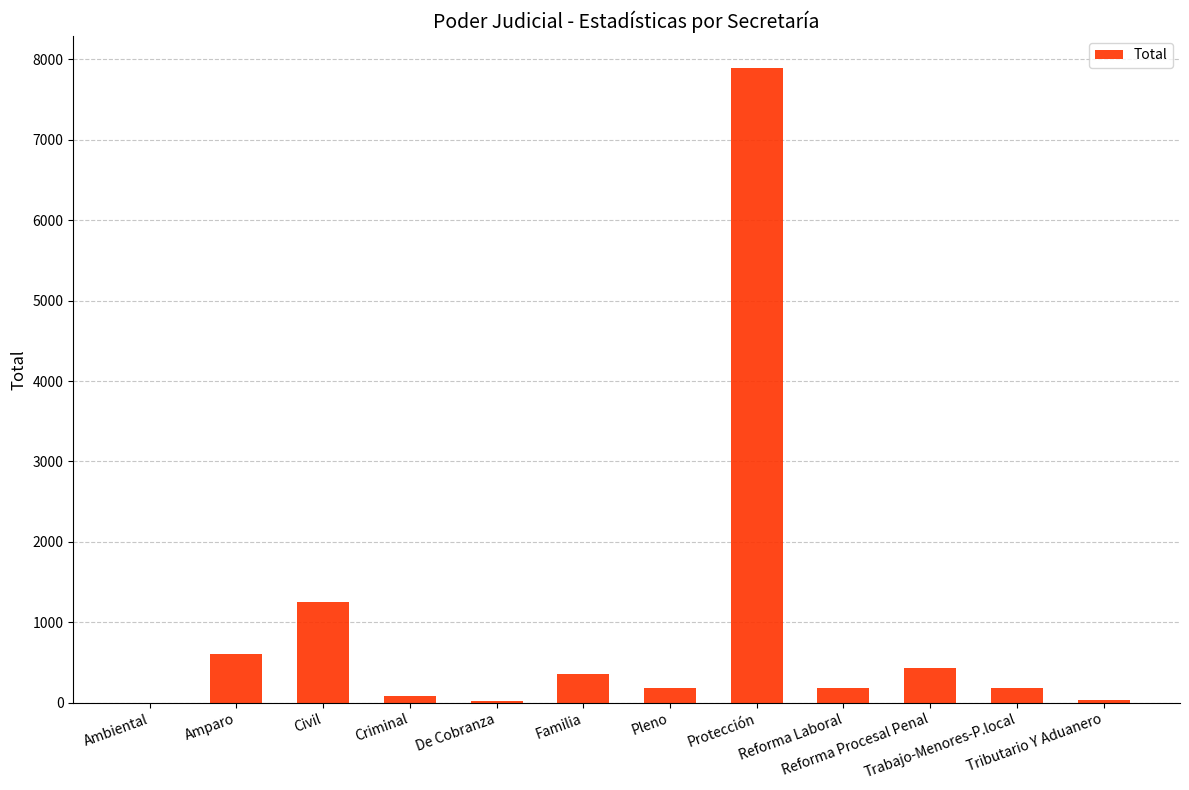

What is the maximum value shown in the chart?

7899